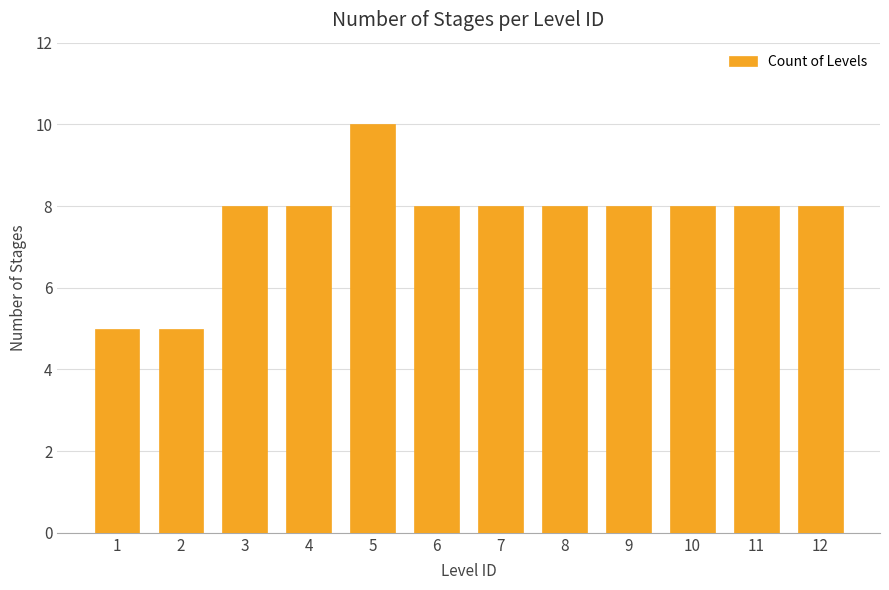

Reading right to left, extract all data points from this chart.

8	8	8	8	8	8	8	10	8	8	5	5